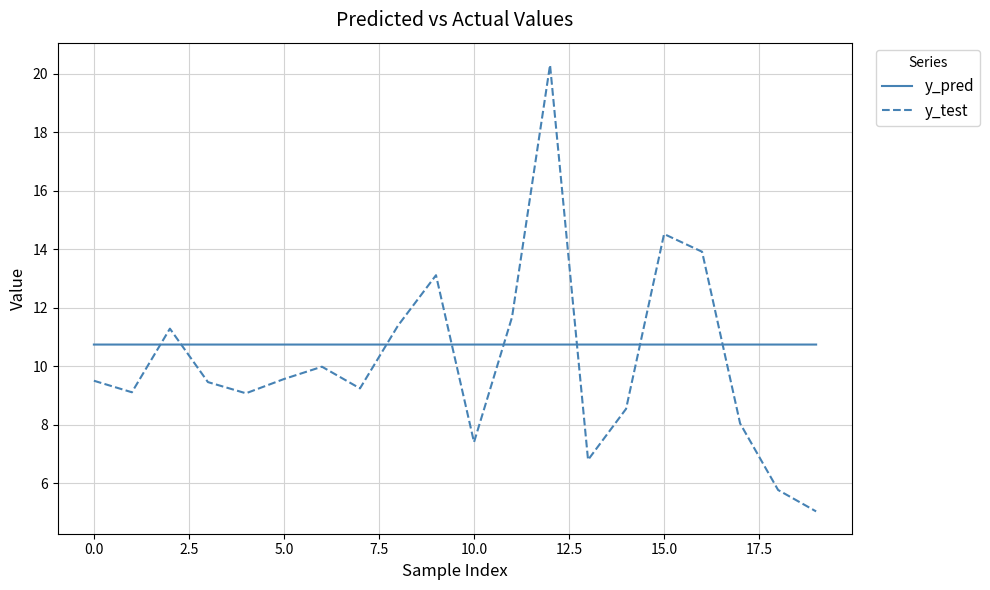

What is the lowest value of the y_test series?

5.0